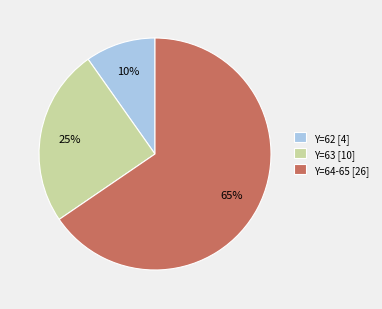

What is the largest slice in the pie chart?

Y=64-65 [26]